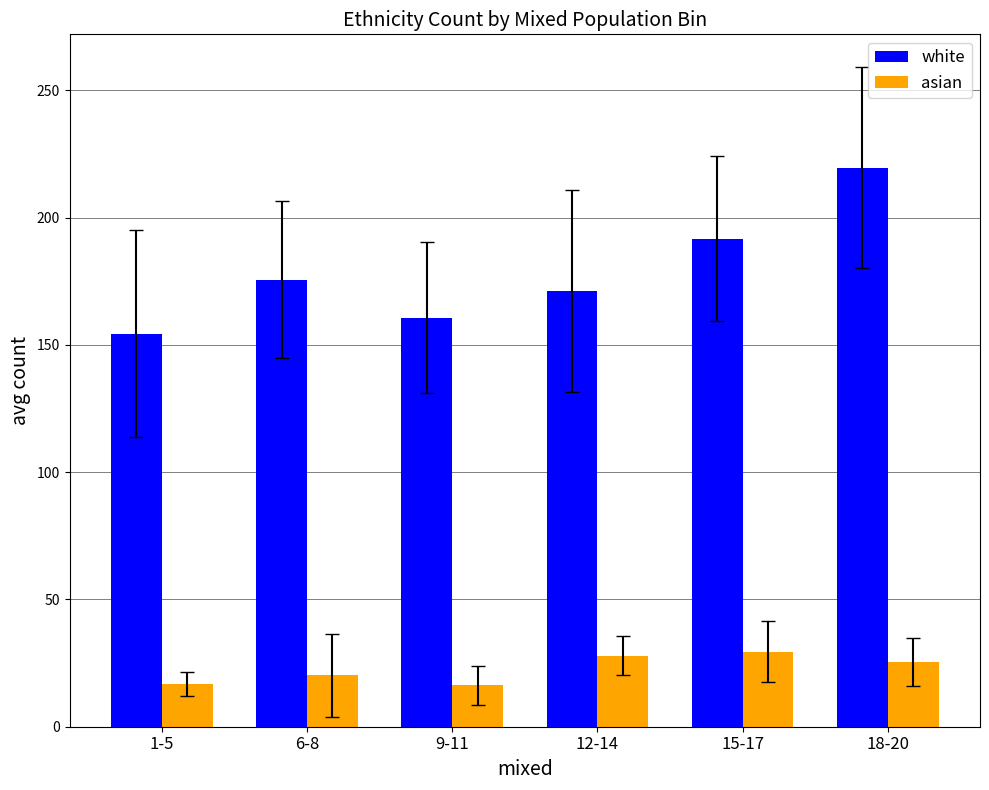

Rank the categories by white value from lowest to highest.

1-5, 9-11, 12-14, 6-8, 15-17, 18-20